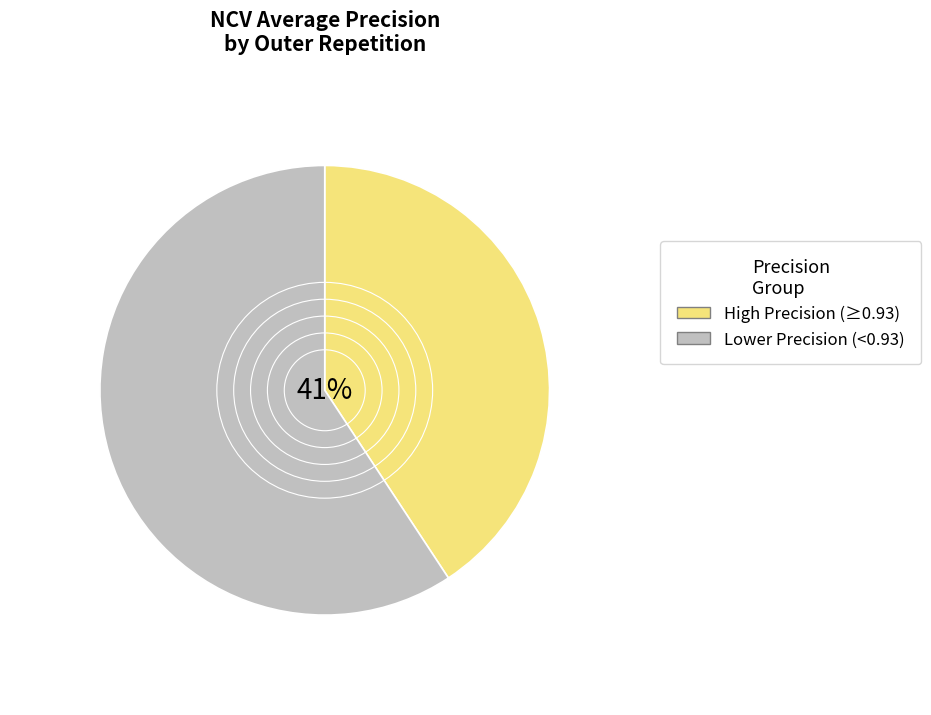

True or false: High Precision (≥0.93) accounts for 54% of the total.

False